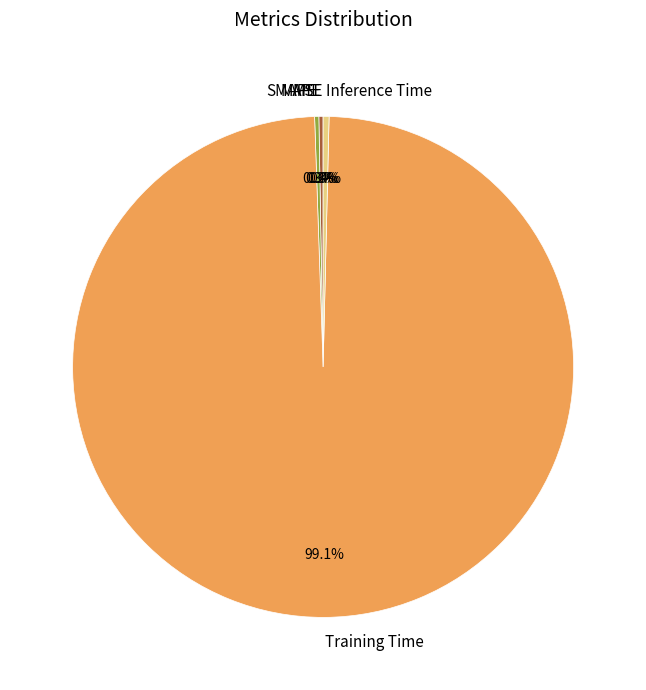

Does any single category account for the majority?

Yes